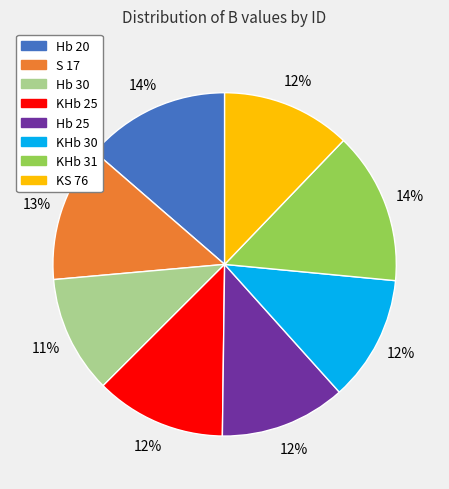

Does Hb 30 account for over 50% of the chart?

No